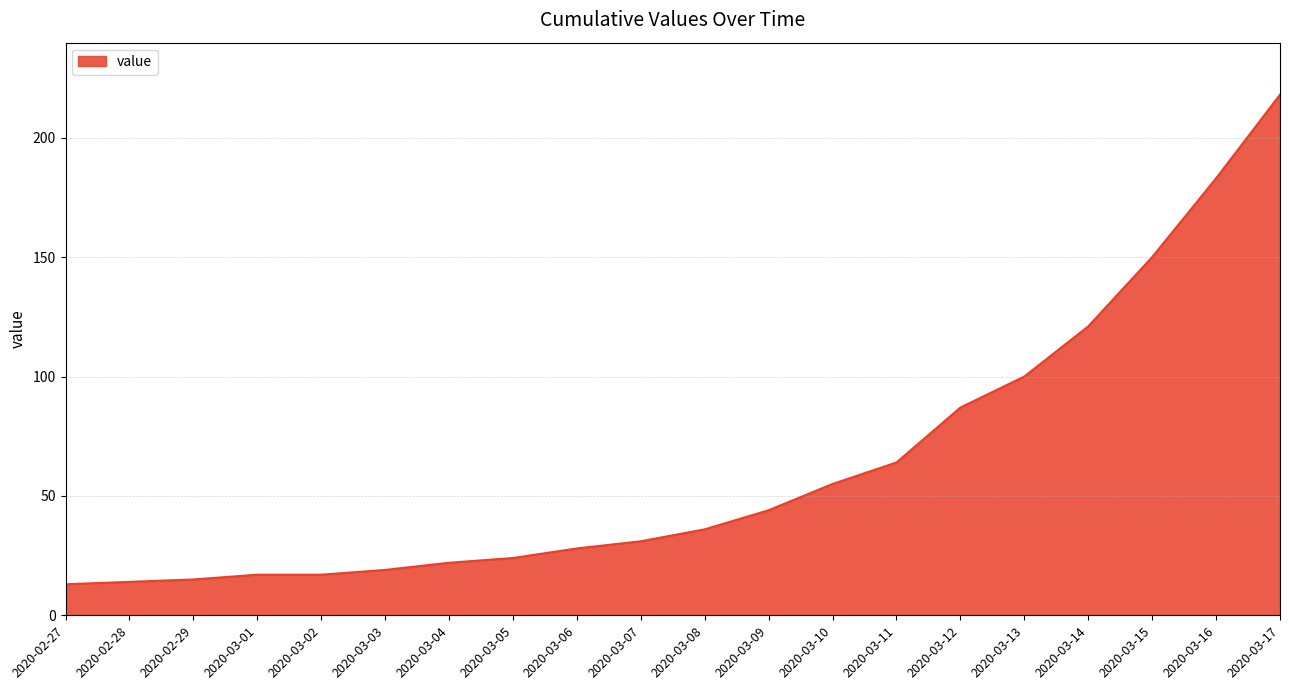

What is the sum of all values?

1258